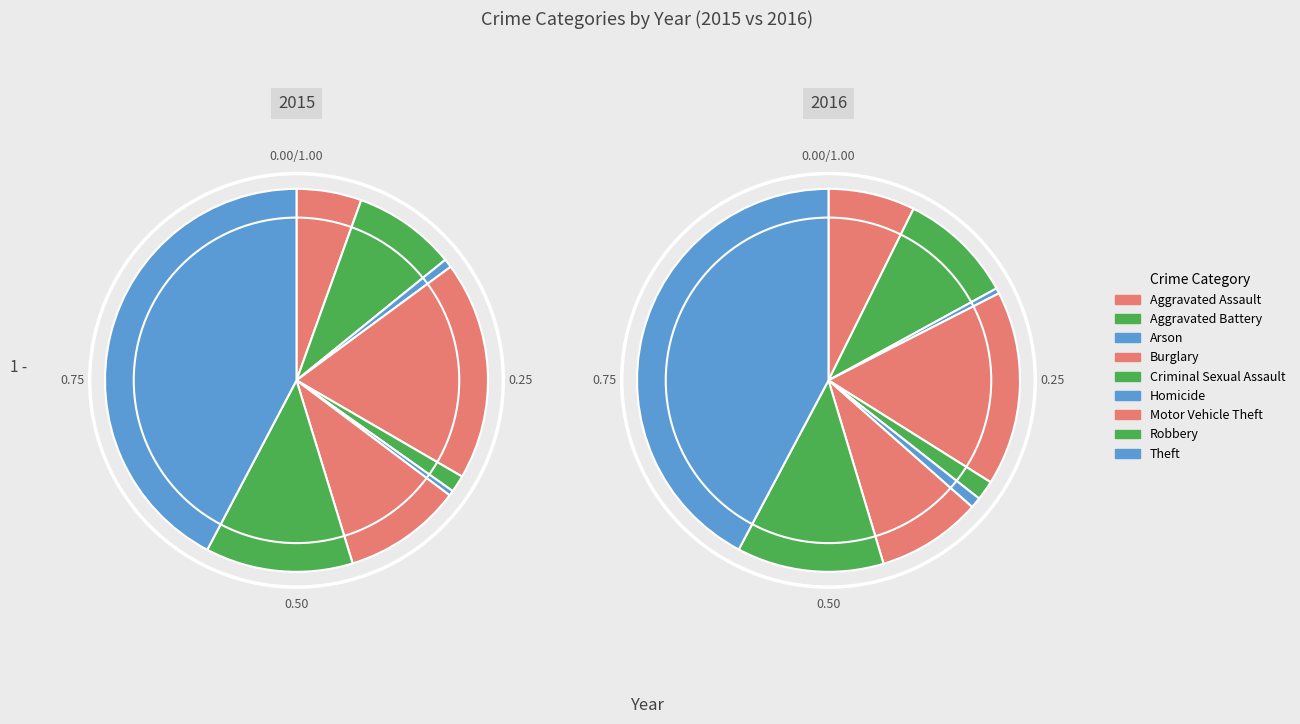

Which series changed the most between Arson and Burglary?

2015